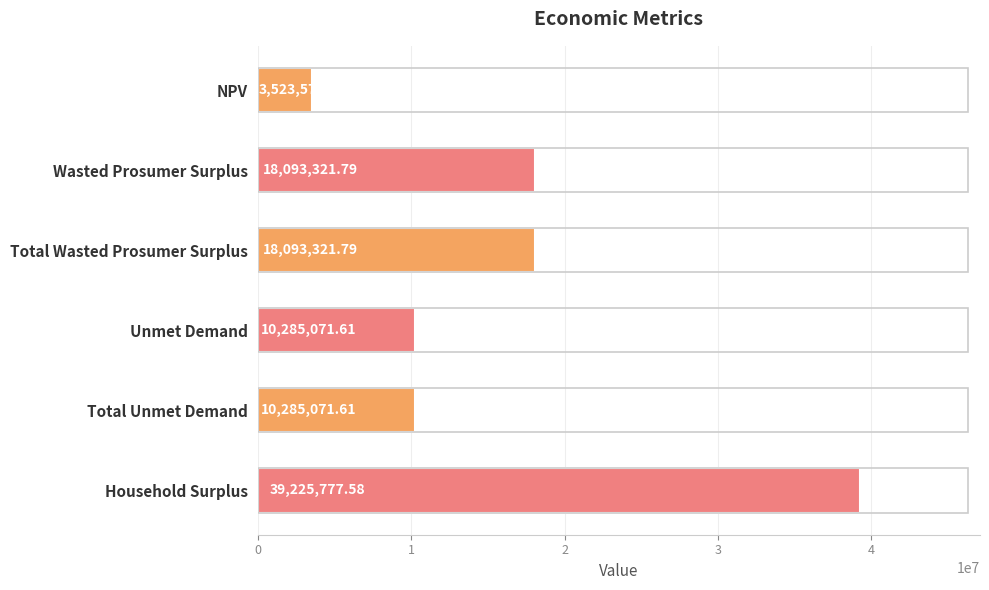

What is the maximum value shown in the chart?

39225777.6